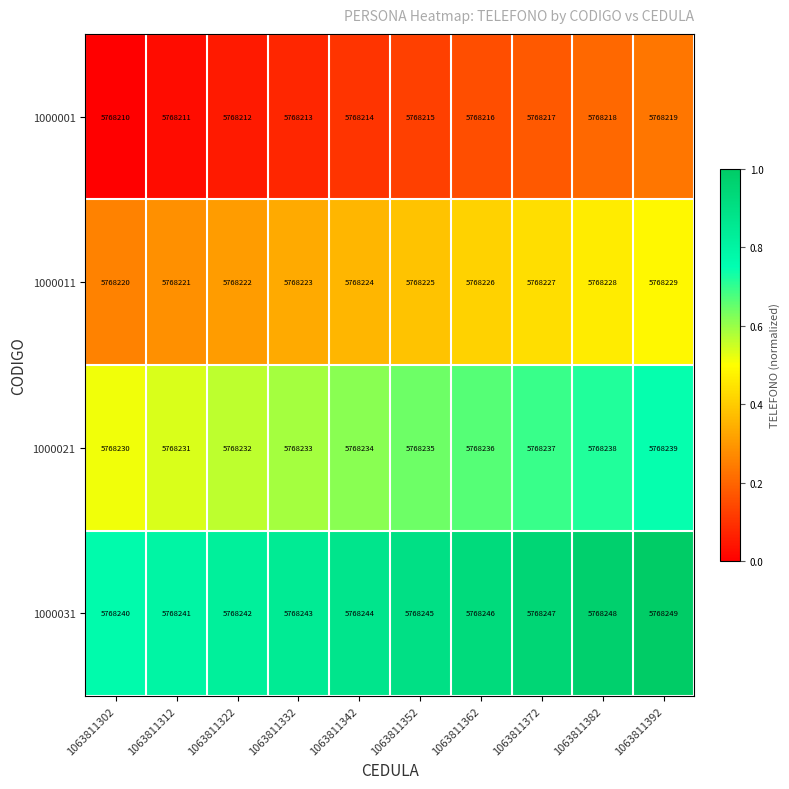

Rank the series by their average value, from highest to lowest.

1000031, 1000021, 1000011, 1000001